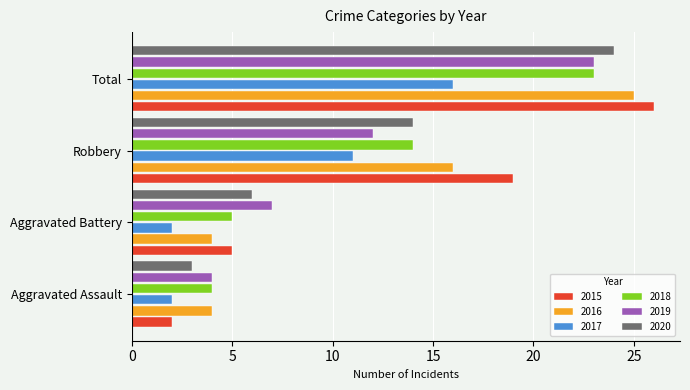

What is the highest value of the 2017 series?

16